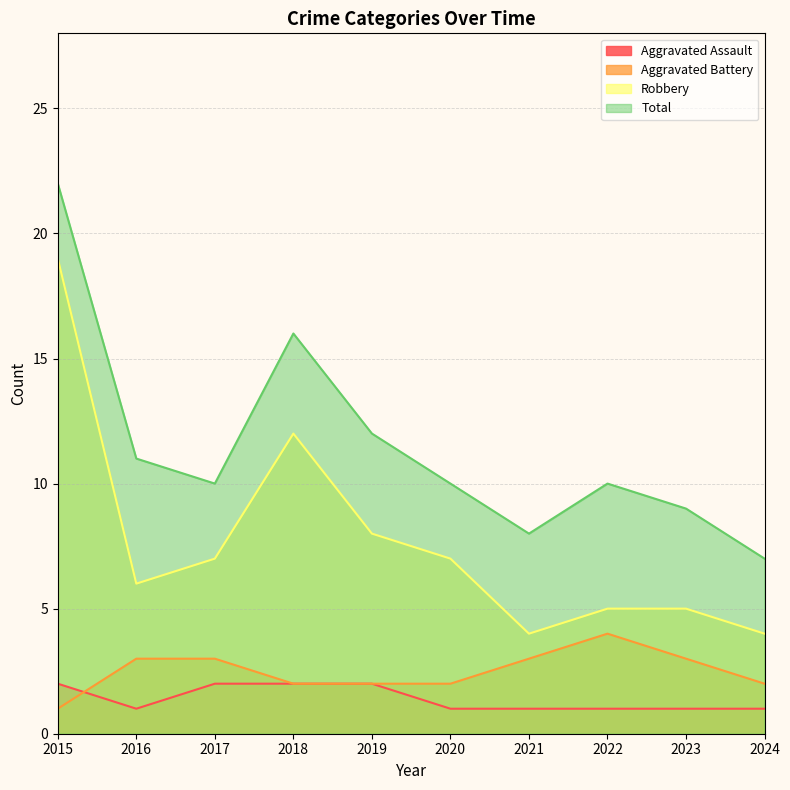

What is the sum of all Aggravated Assault values?

14